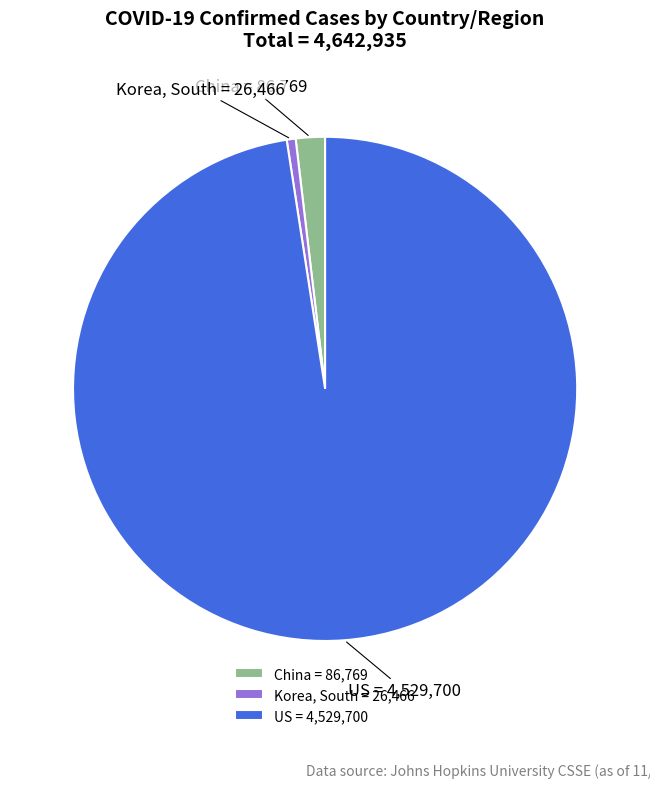

Rank the categories by value from highest to lowest.

US, China, Korea, South